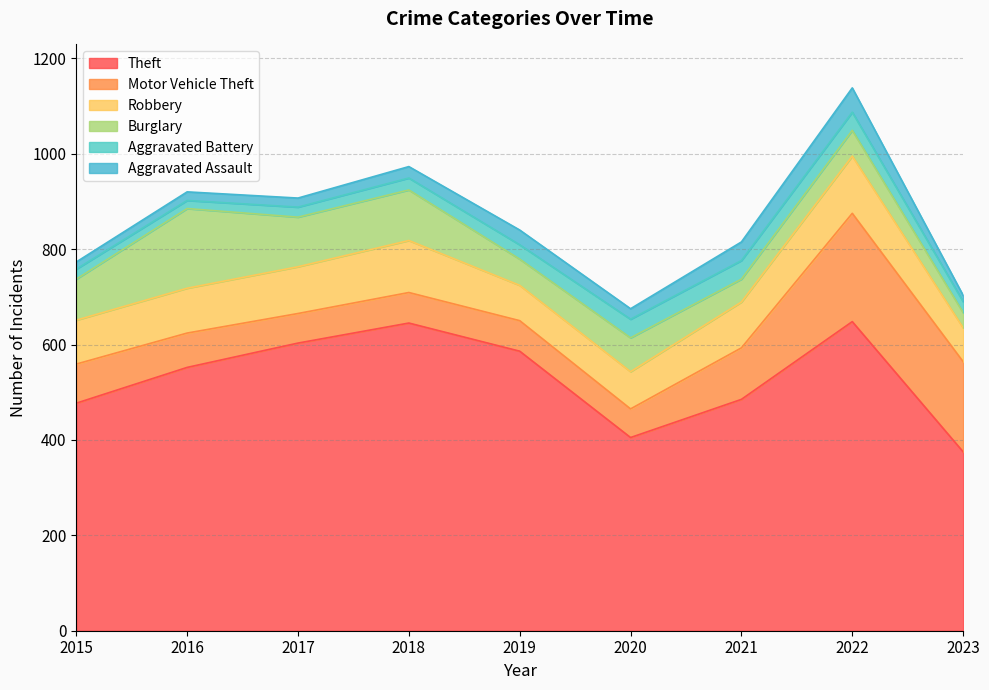

What is the difference between the maximum and minimum values in the Motor Vehicle Theft series?

167